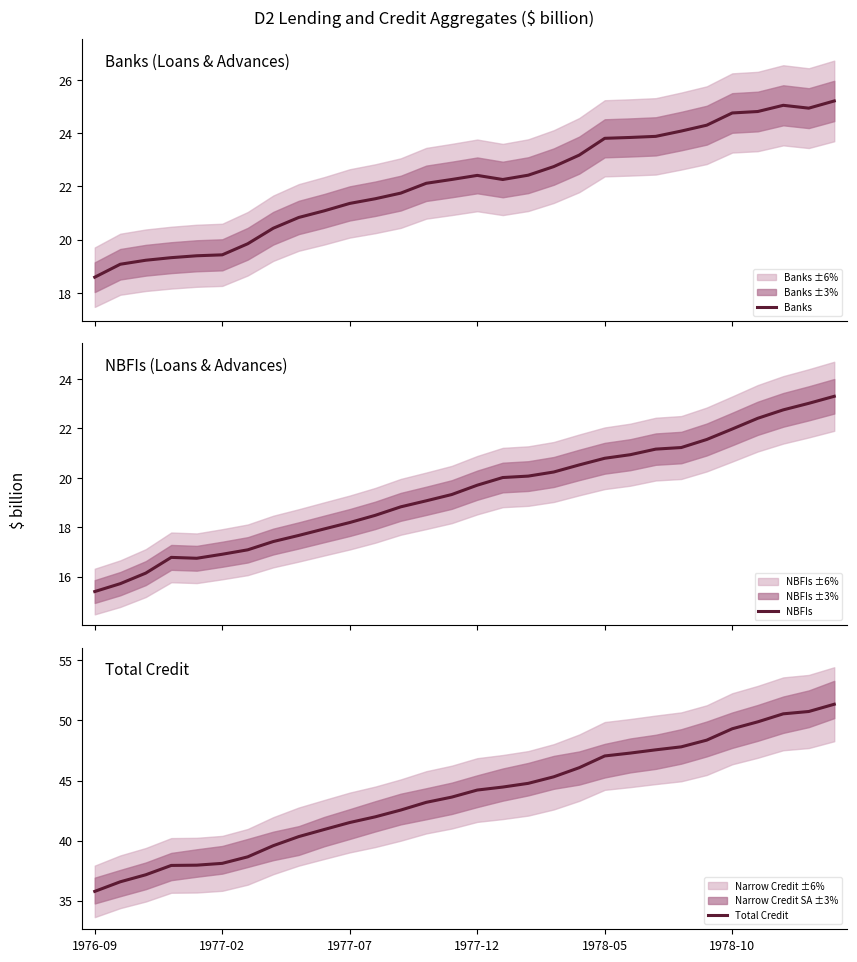

Which category has the lowest value across all series?

1976-09